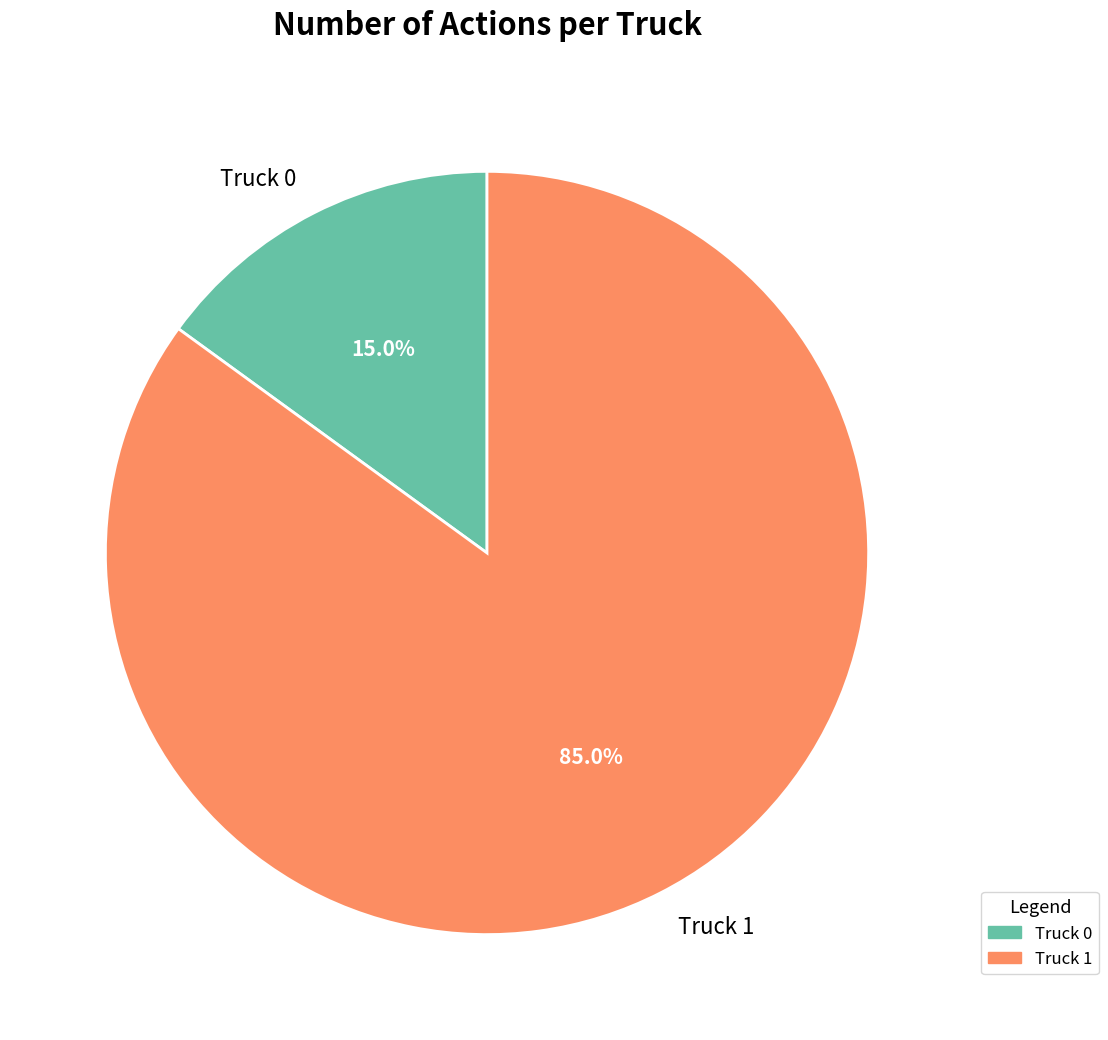

To the nearest percent, what is the combined percentage of Truck 1 and Truck 0?

100%